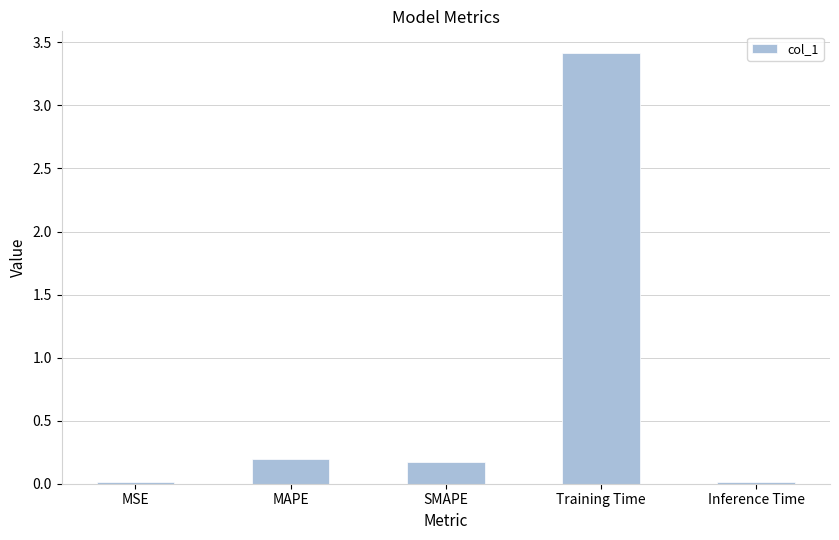

True or false: the data shows 0.3 at SMAPE.

False